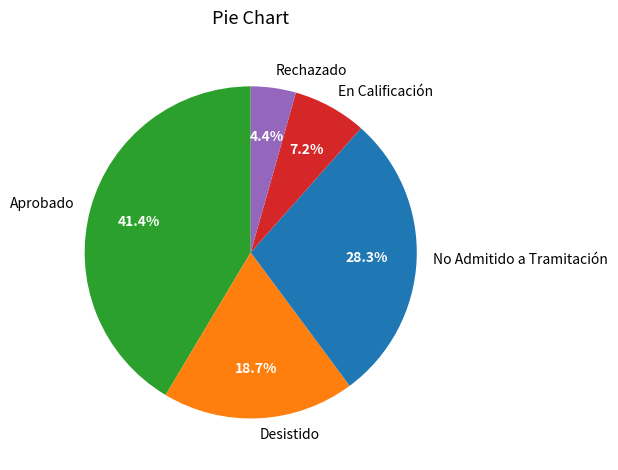

Approximately how many times larger is the value at En Calificación compared to No Admitido a Tramitación?

0.3